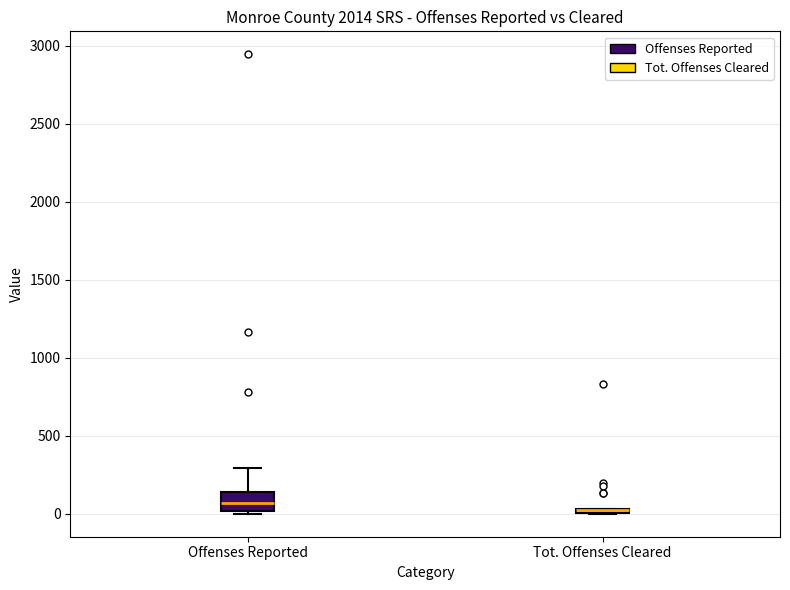

Where is the lower edge of the box for Offenses Reported on the y-axis? The values are not printed on the chart, so give them approximately, as read against the axis.

0